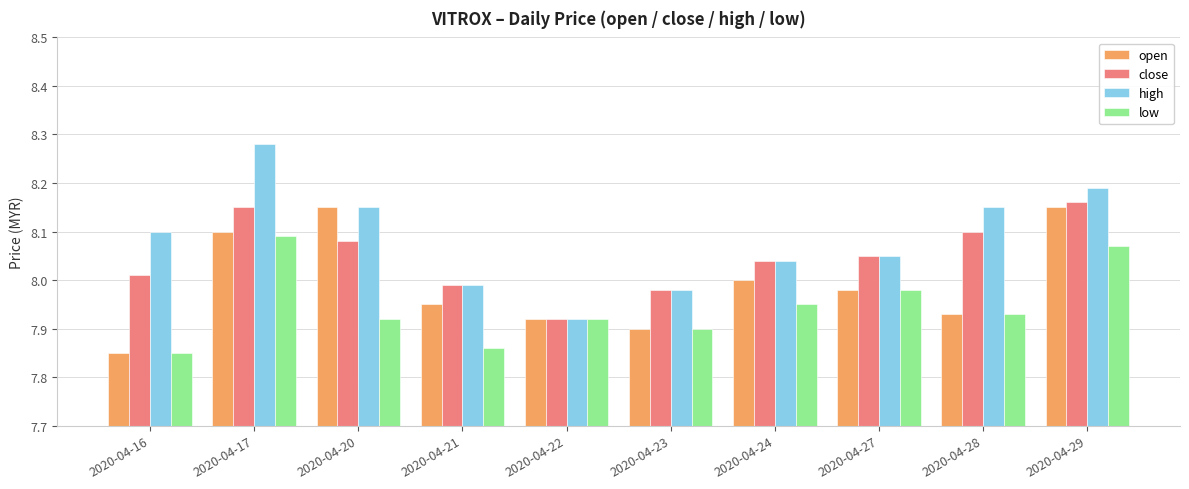

What is the sum of all close values?

80.5